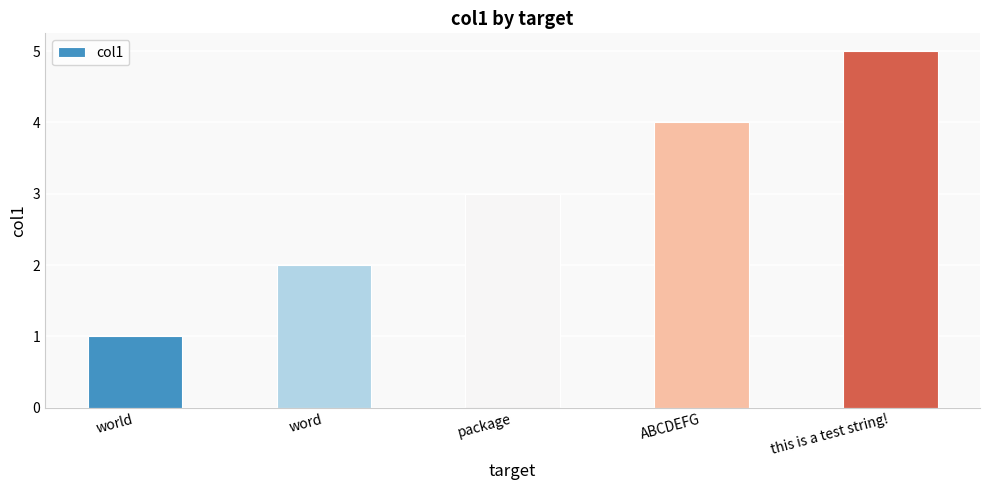

What is the change in value from world to word?

+1